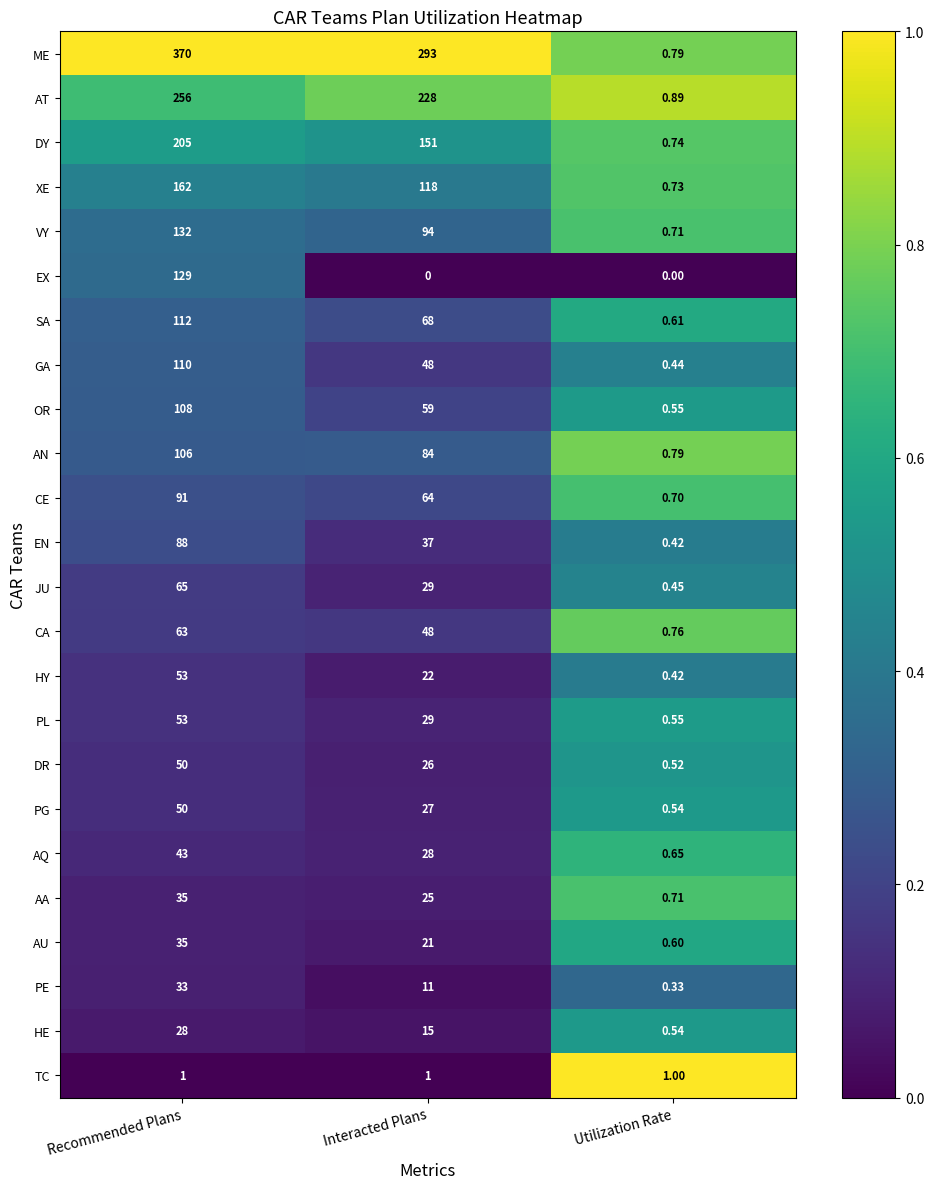

List the labels in order of HY value, smallest first.

Utilization Rate, Interacted Plans, Recommended Plans